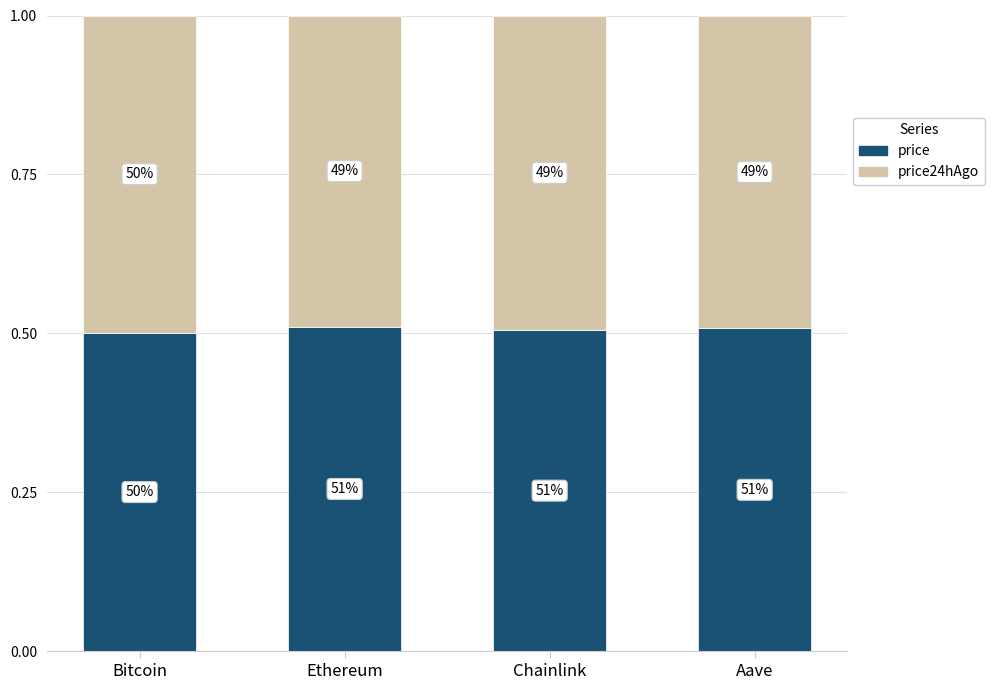

Does the chart contain stacked bars?

Yes